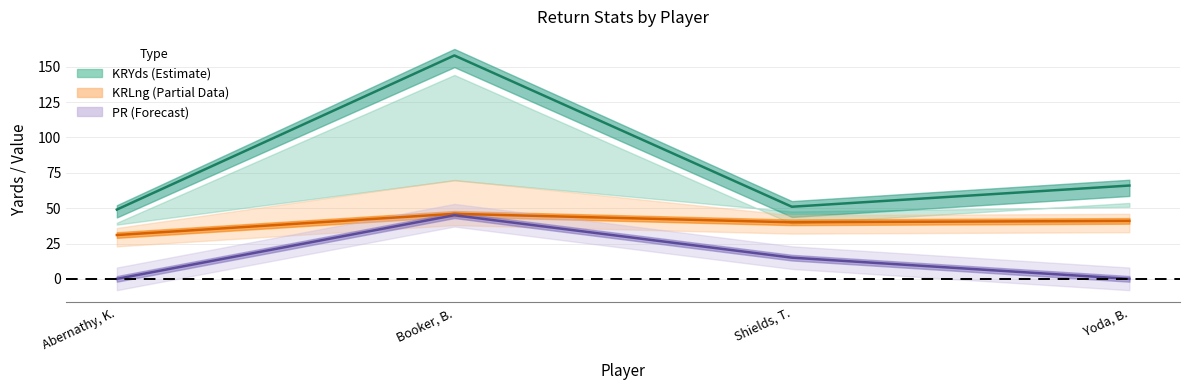

How many data points in KRYds are above 66?

1